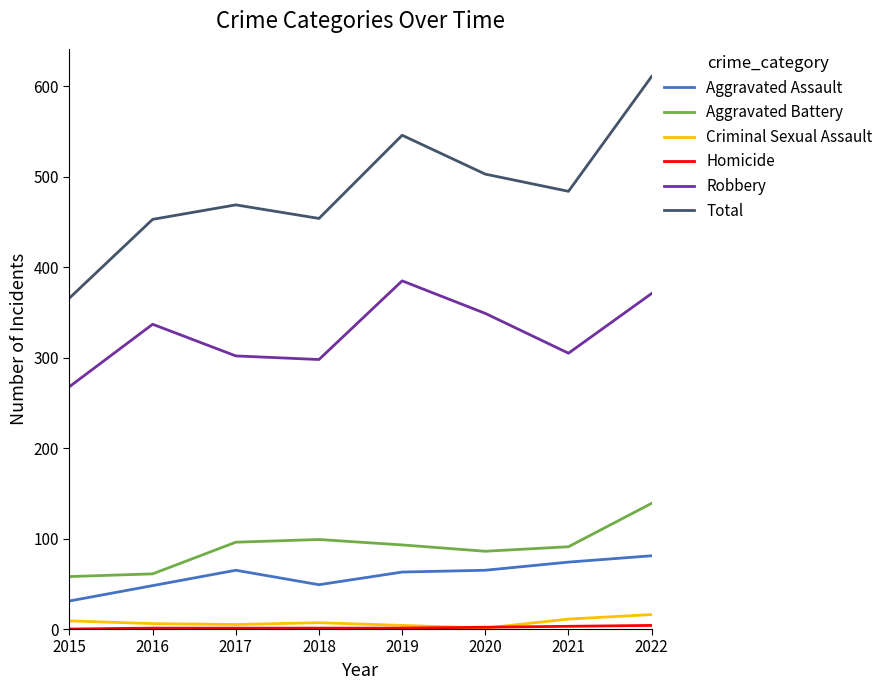

What is the minimum value for Total?

366